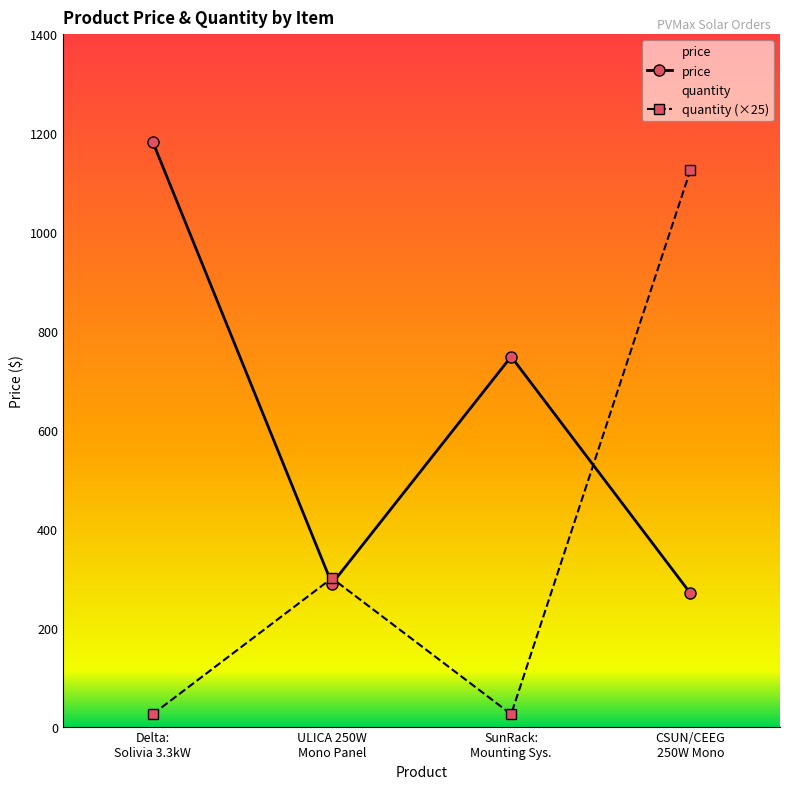

What is the label of the 1st point from the right?

CSUN/CEEG
250W Mono